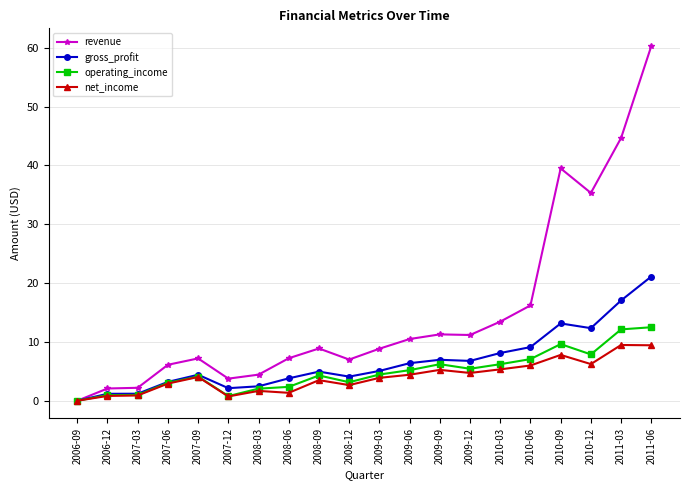

Which series changed the most between 2009-09 and 2010-12?

revenue